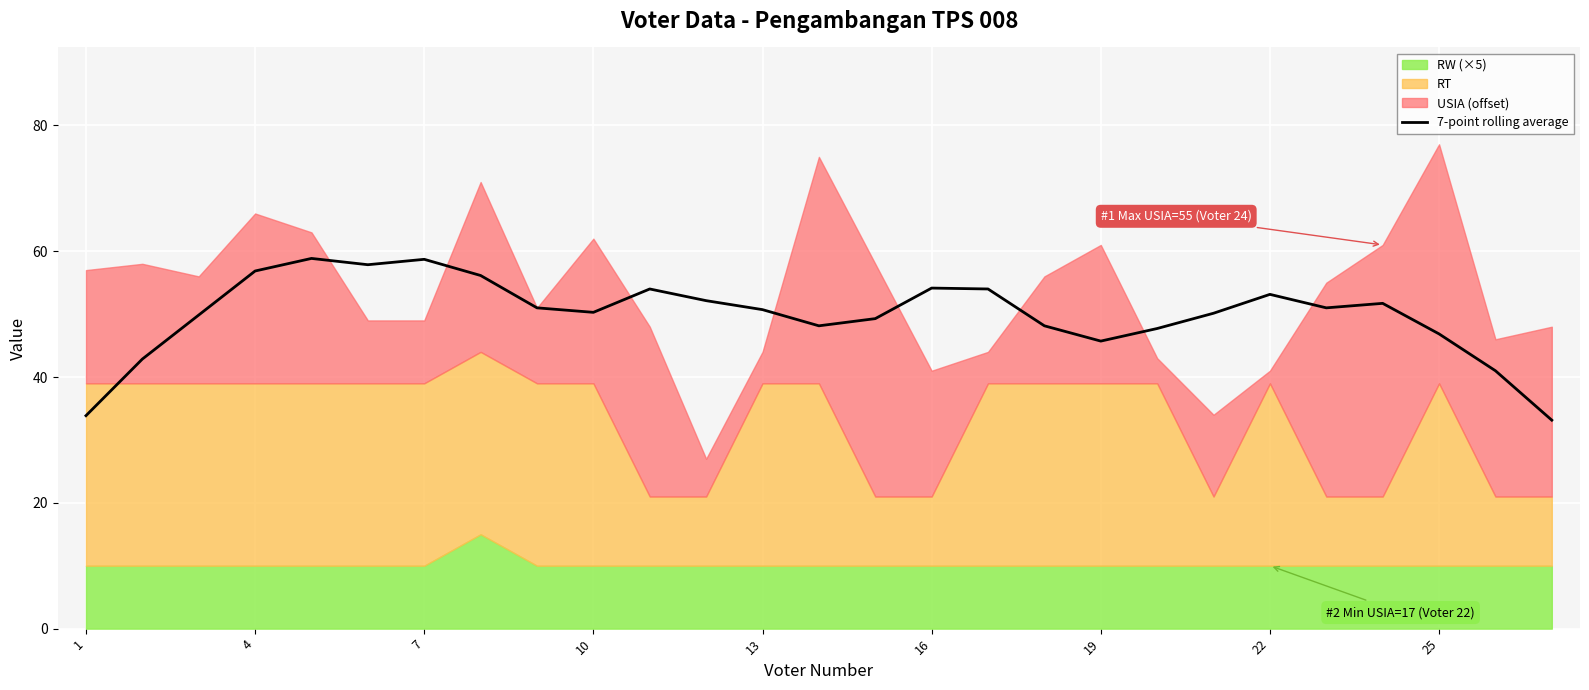

What is the highest value of the 7-point rolling average series?

58.9